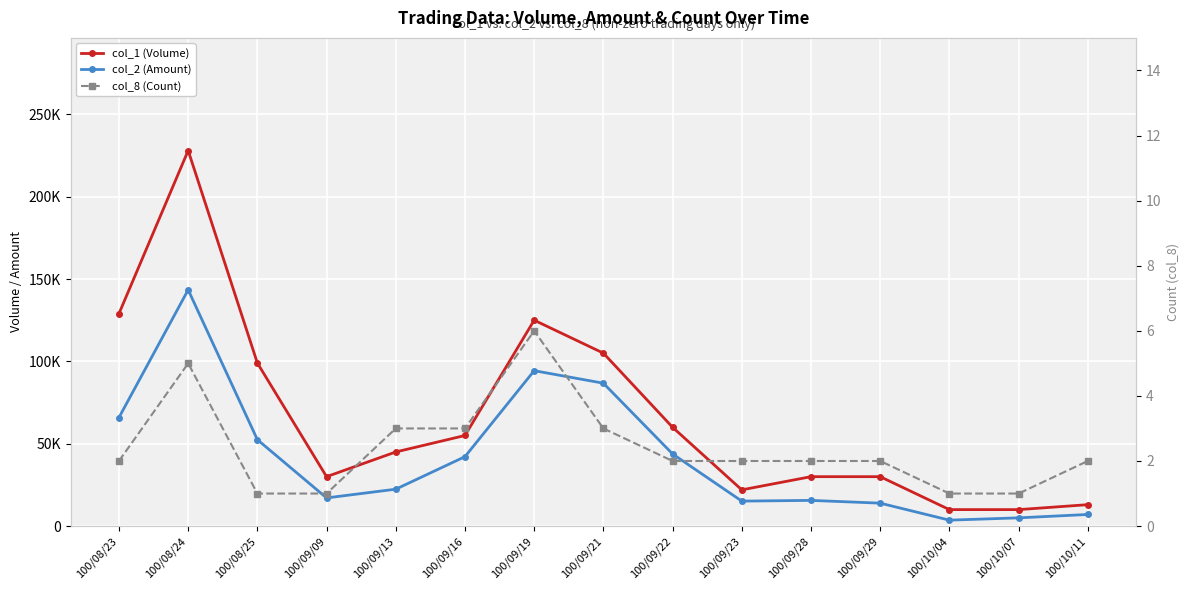

Is it true that col_2 (Amount) equals 86750 at 100/09/21?

True